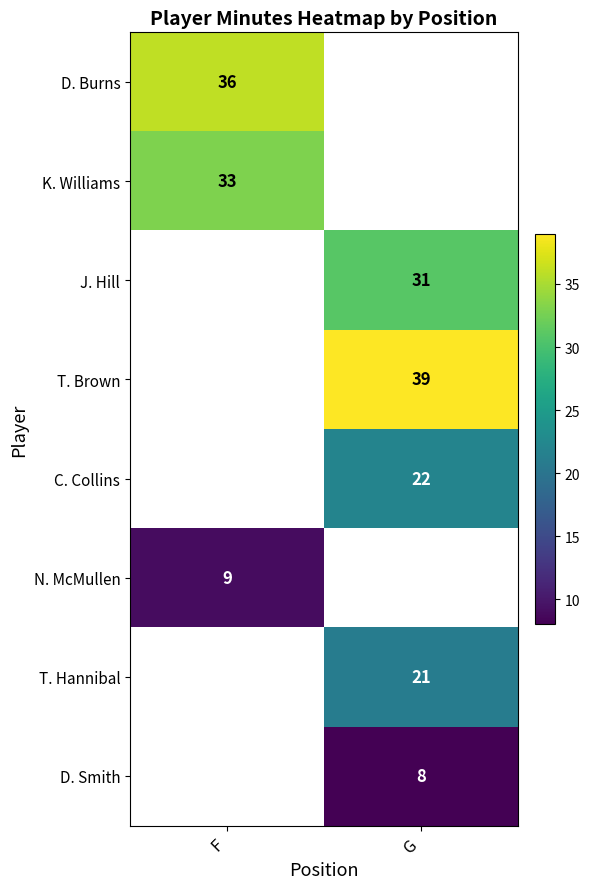

Is the value of D. Burns at F greater than the value of J. Hill at G?

Yes